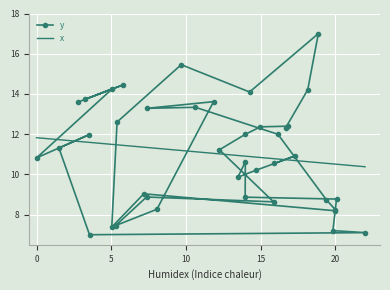

What is the greatest value displayed?

17.0